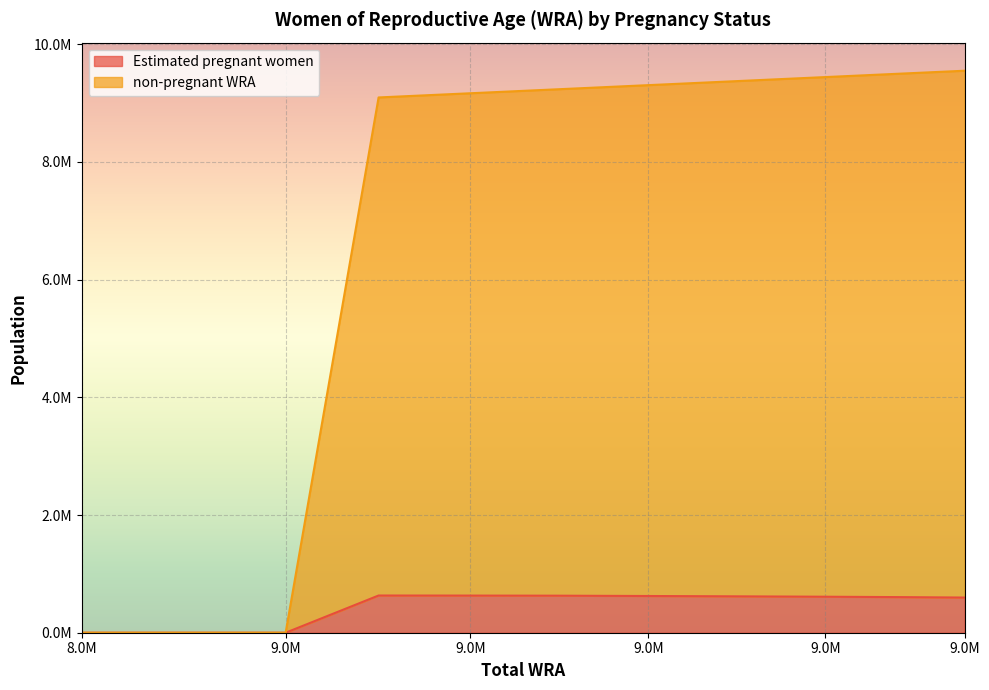

True or false: non-pregnant WRA has more than 2 interior local peaks.

False